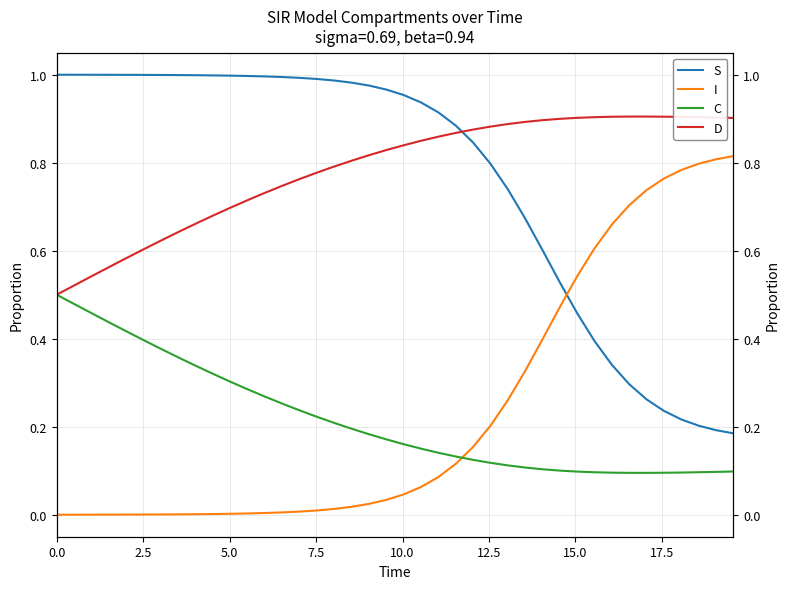

What is the difference between the maximum and minimum values in the C series?

0.4